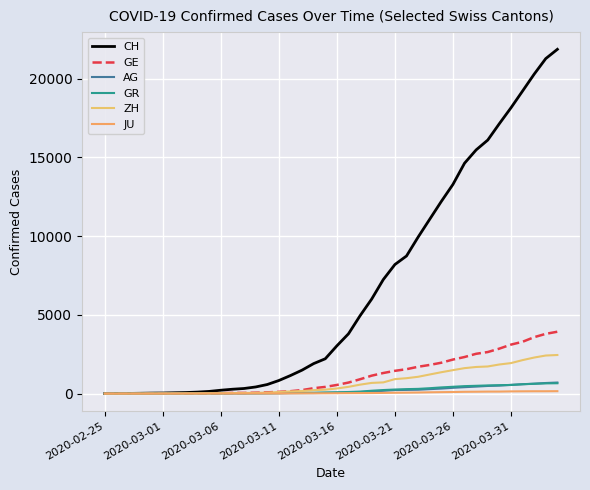

How many series are shown in this chart?

6